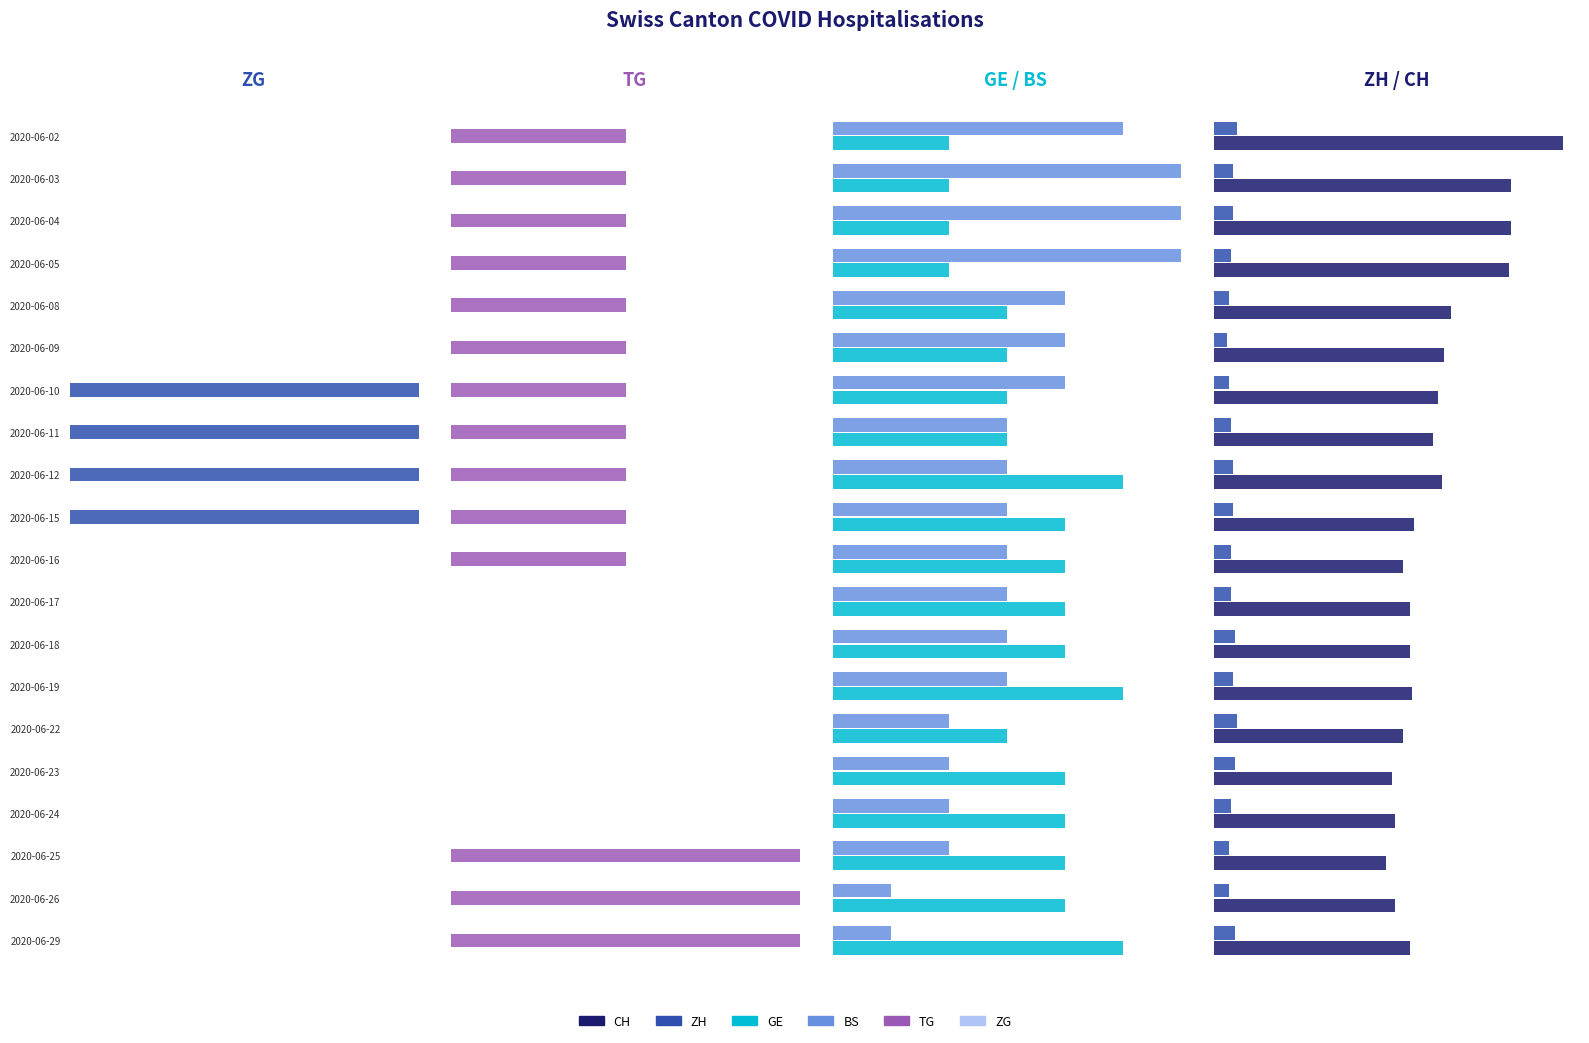

What is the value of the GE bar at the 11th from the left?

4